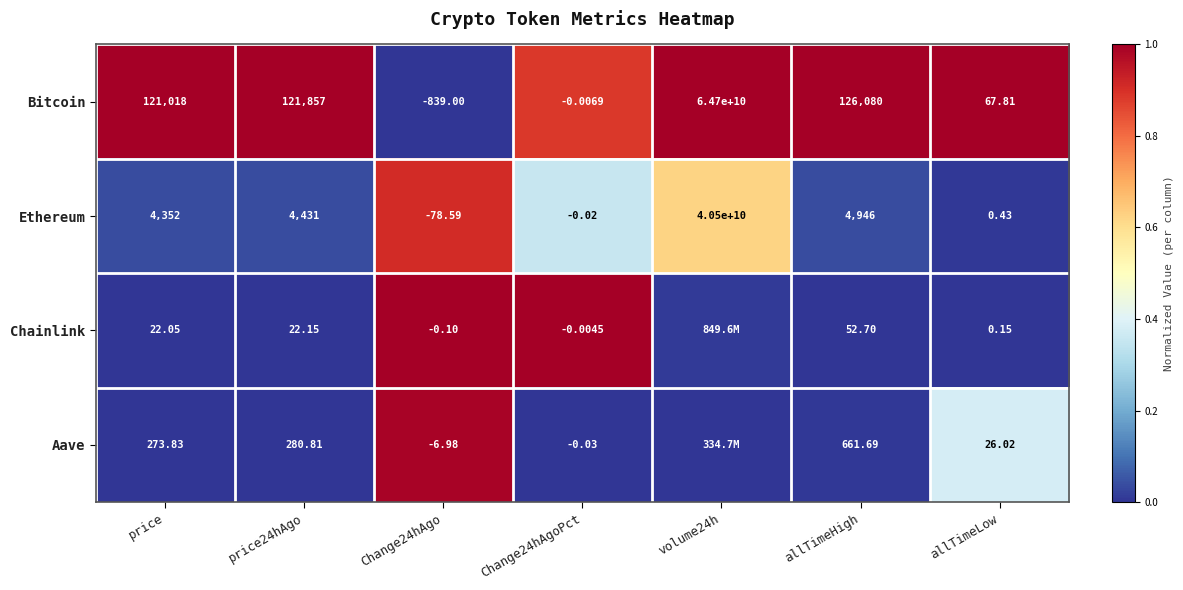

Where is Bitcoin nearest to the value 32349999580?

allTimeHigh